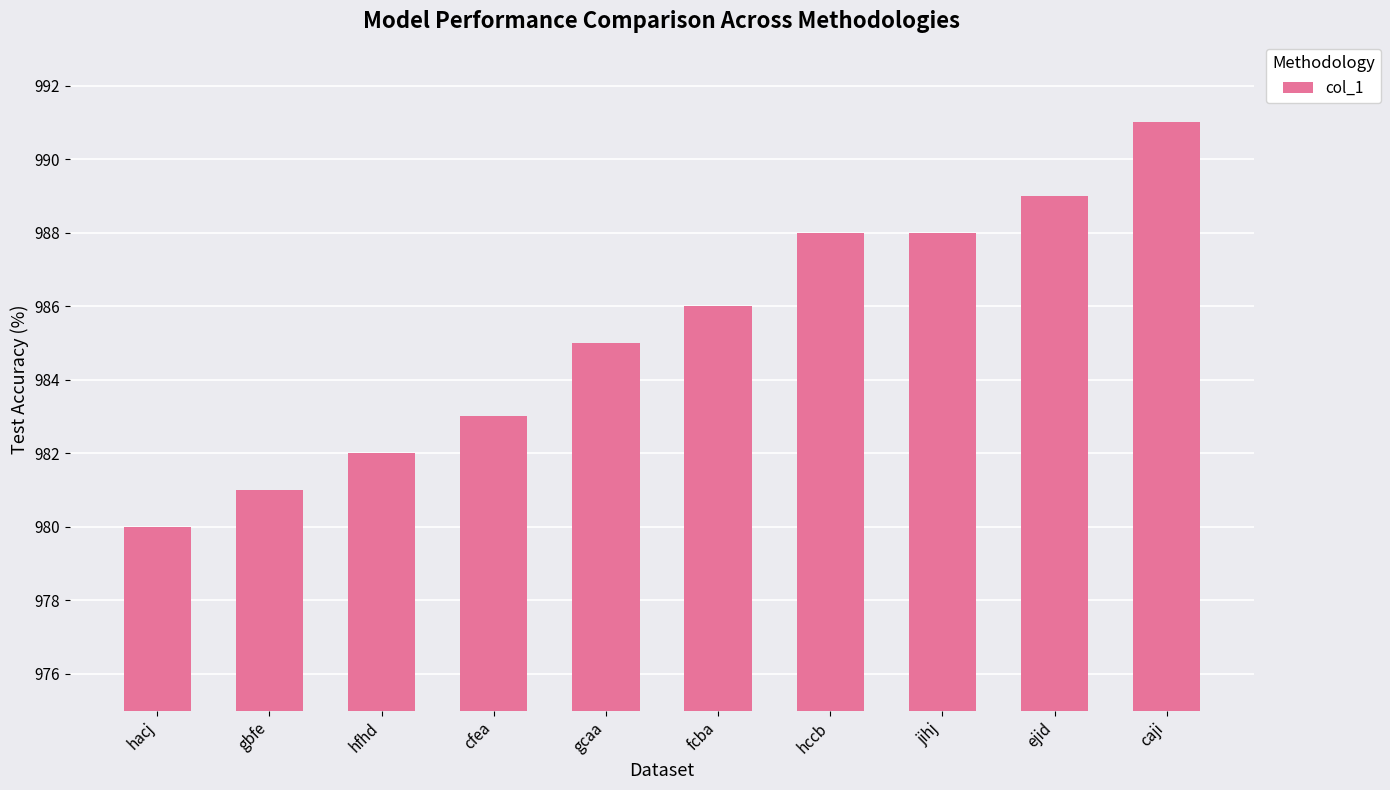

How many values are below 986?

5